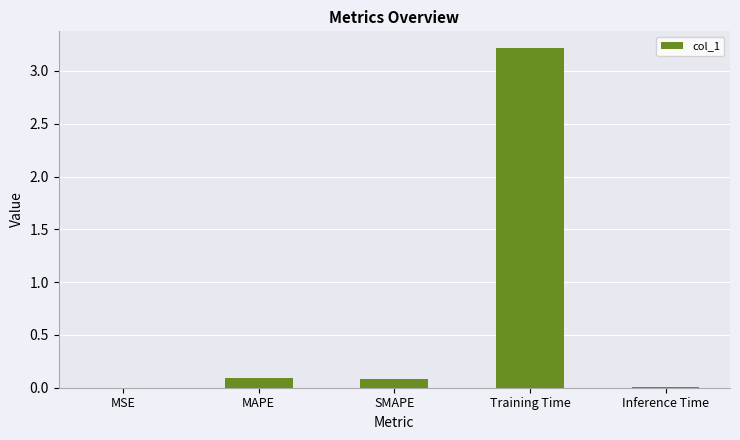

Is it true that the value at SMAPE is 0.1?

True